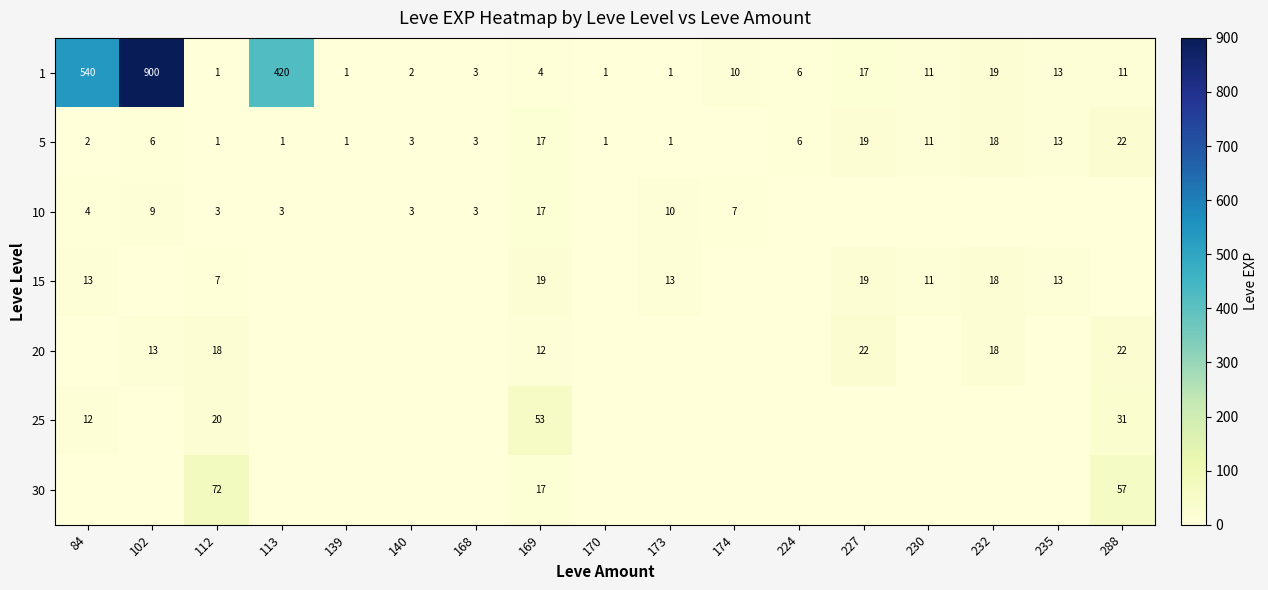

What is the difference between the maximum and second lowest values in the 1 series?

899